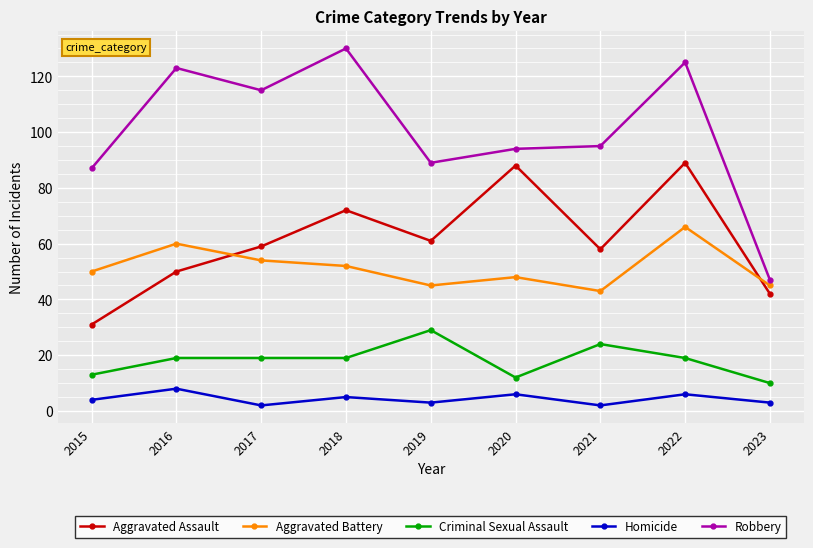

What is the difference between the maximum and minimum values in the Aggravated Assault series?

58